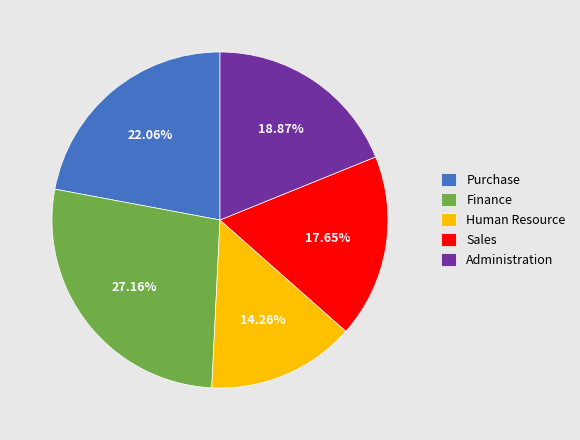

To the nearest percent, what is the average slice percentage?

20%